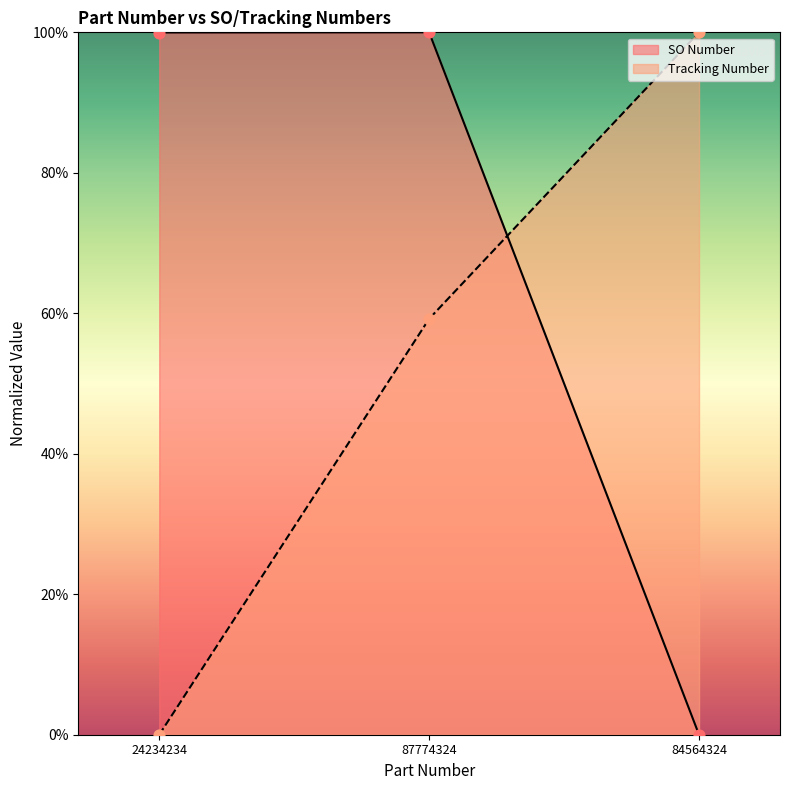

What is the total value across all series at 84564324?

100.0